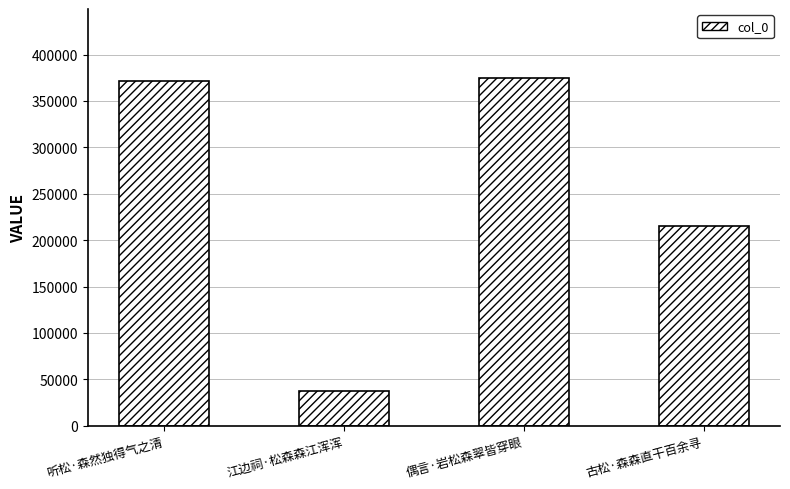

At which label is the value closest to 205694?

古松·森森直干百余寻